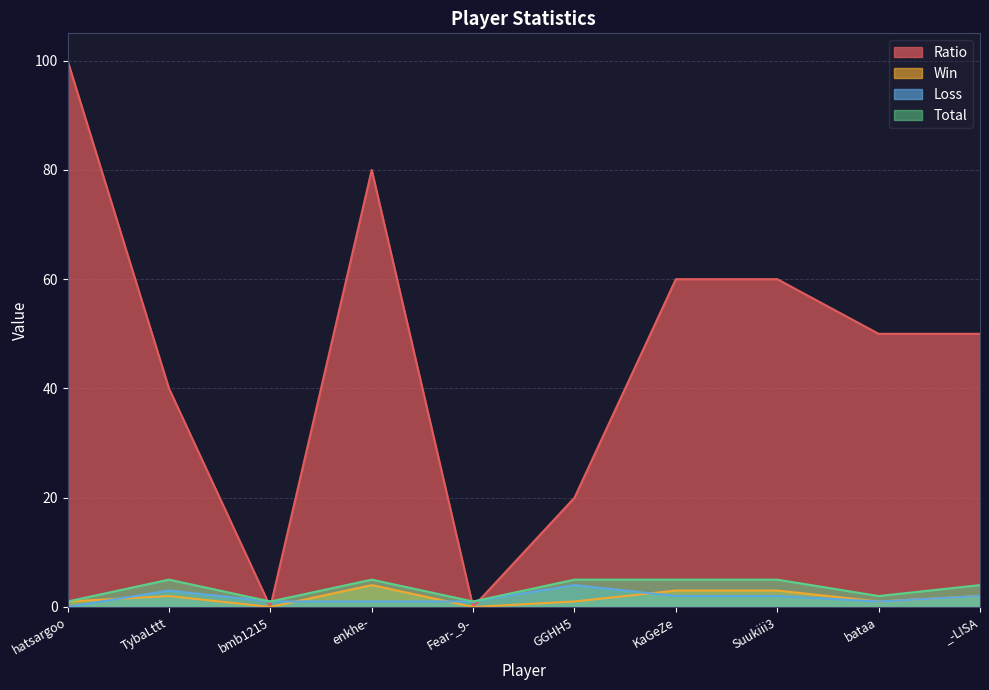

Which series ends up on top after the final intersection of Total and Ratio?

Ratio